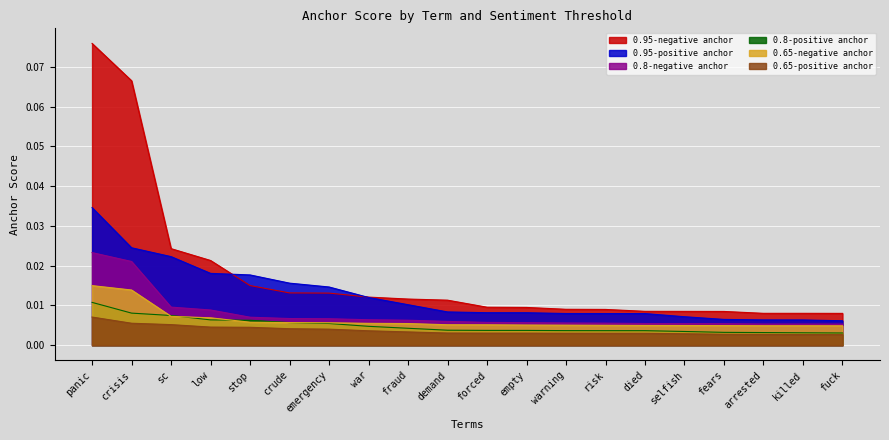

What is the label of the 10th point from the right?

forced